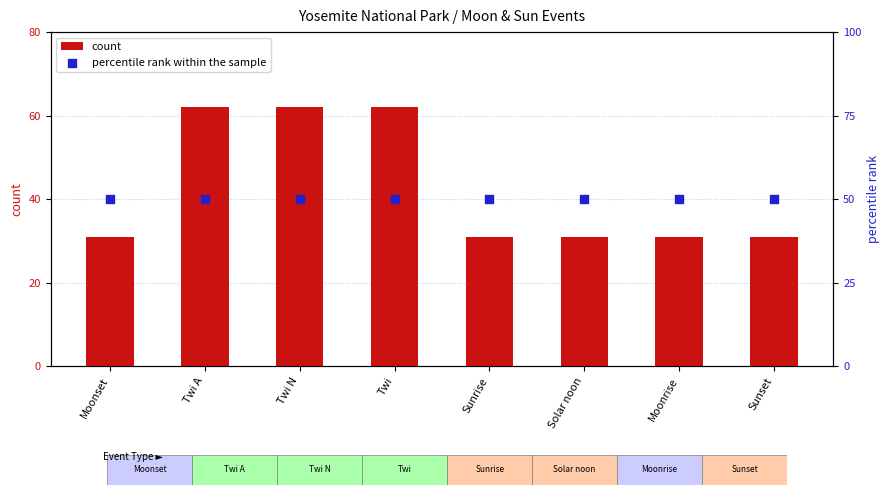

At which category is the sum across all series the highest?

Twi A